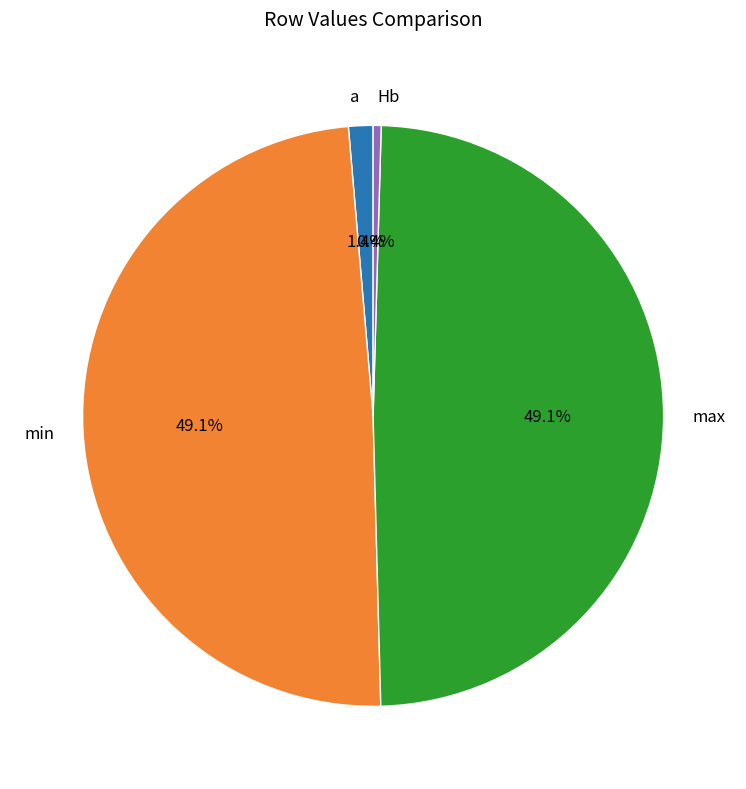

Which slice is the smallest?

Hb